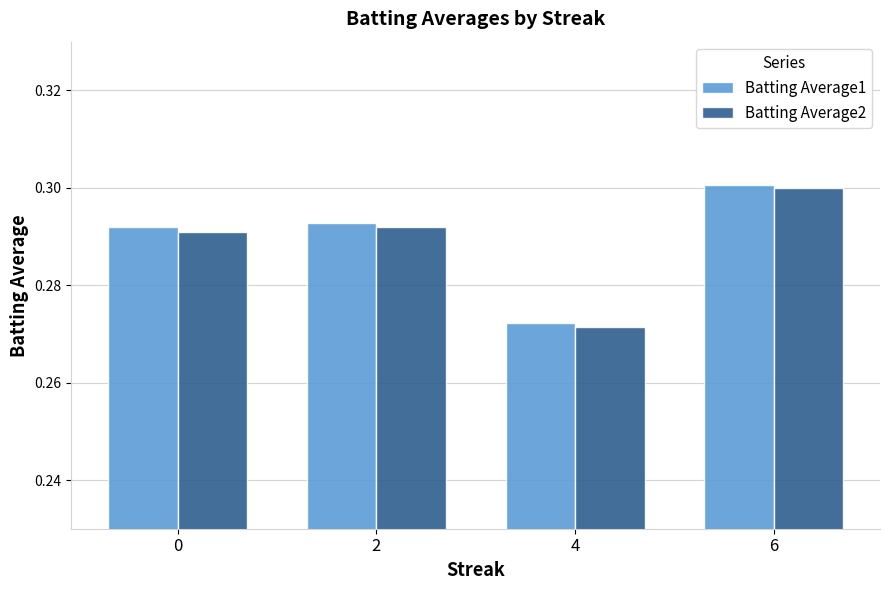

The value of Batting Average2 at 6 is 0.3. True or false?

True